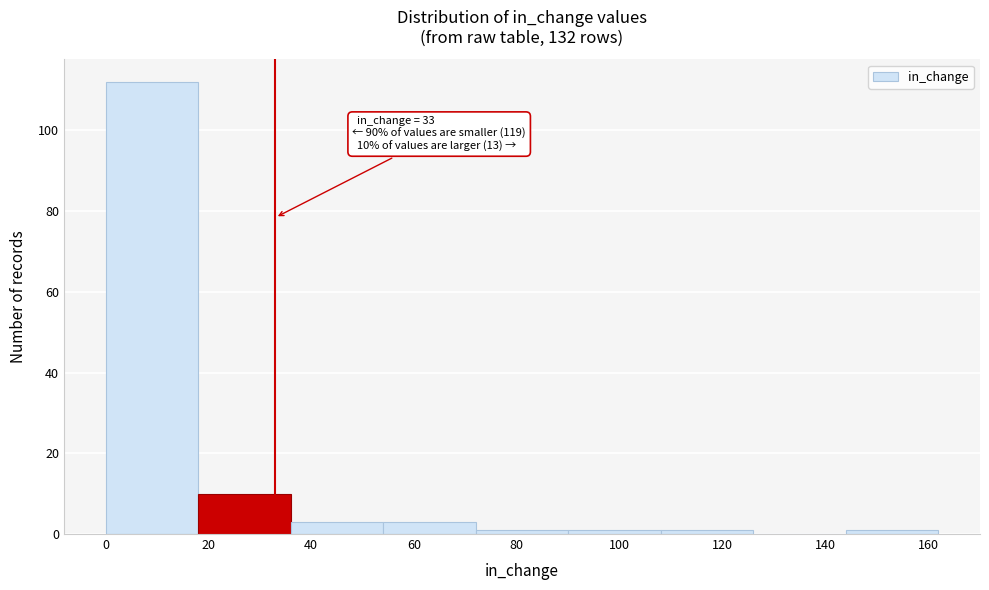

Over which range of the x-axis is the bar tallest?

0 to 18